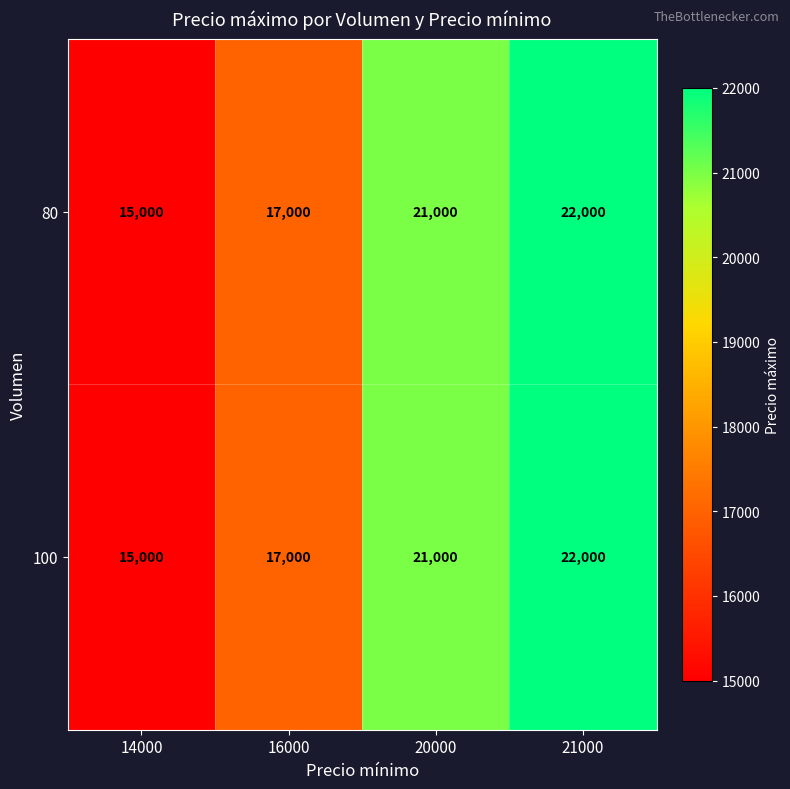

How many 100 values are between 17000 and 22000?

3